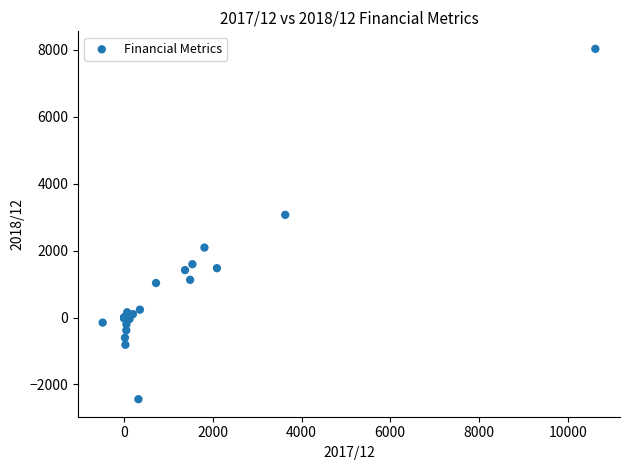

What Y value in the scatter plot is closest to 2792?

3066.0